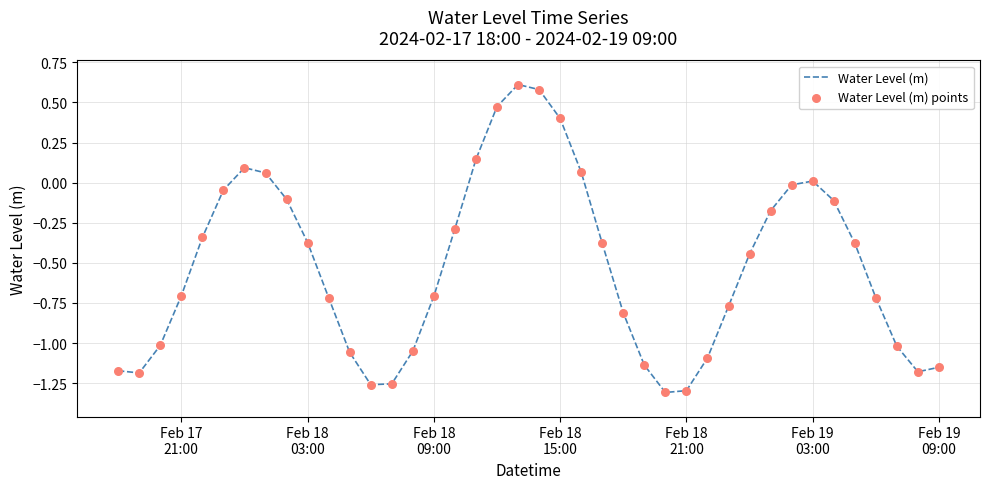

What is the difference between the maximum and minimum values?

1.9